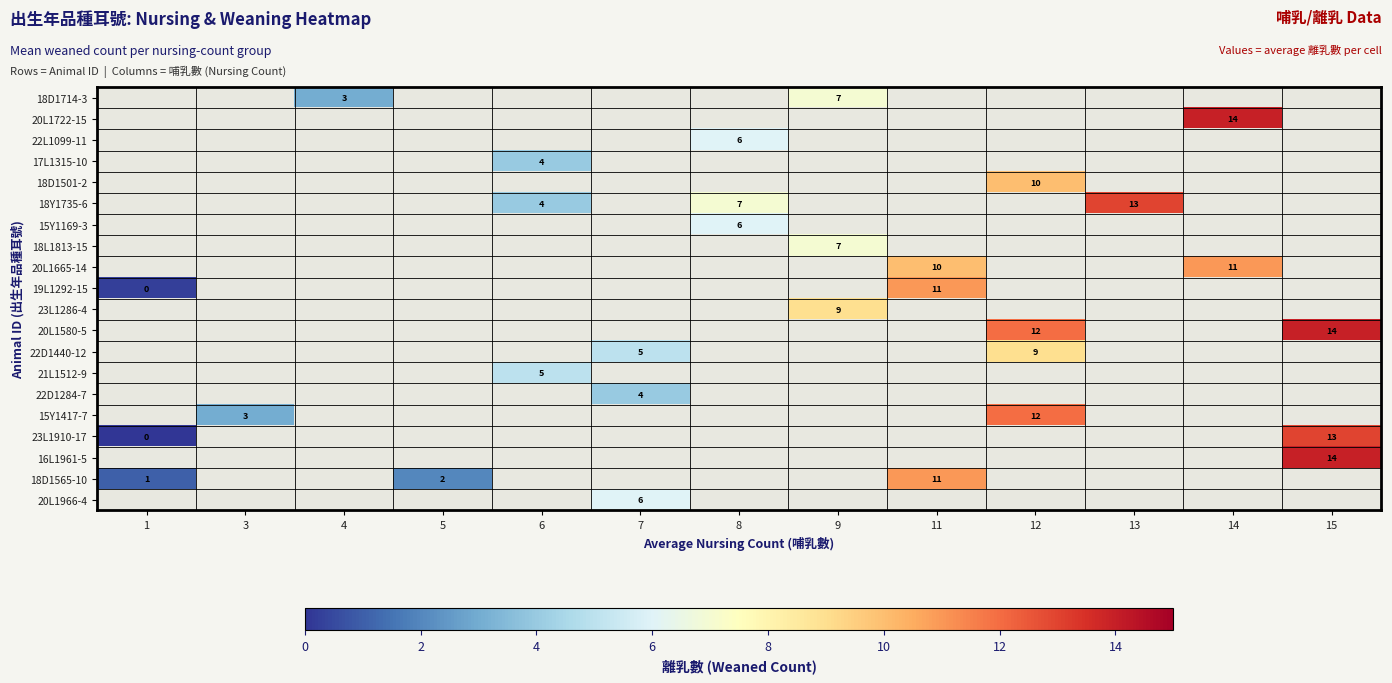

How many data points does each series have?

13